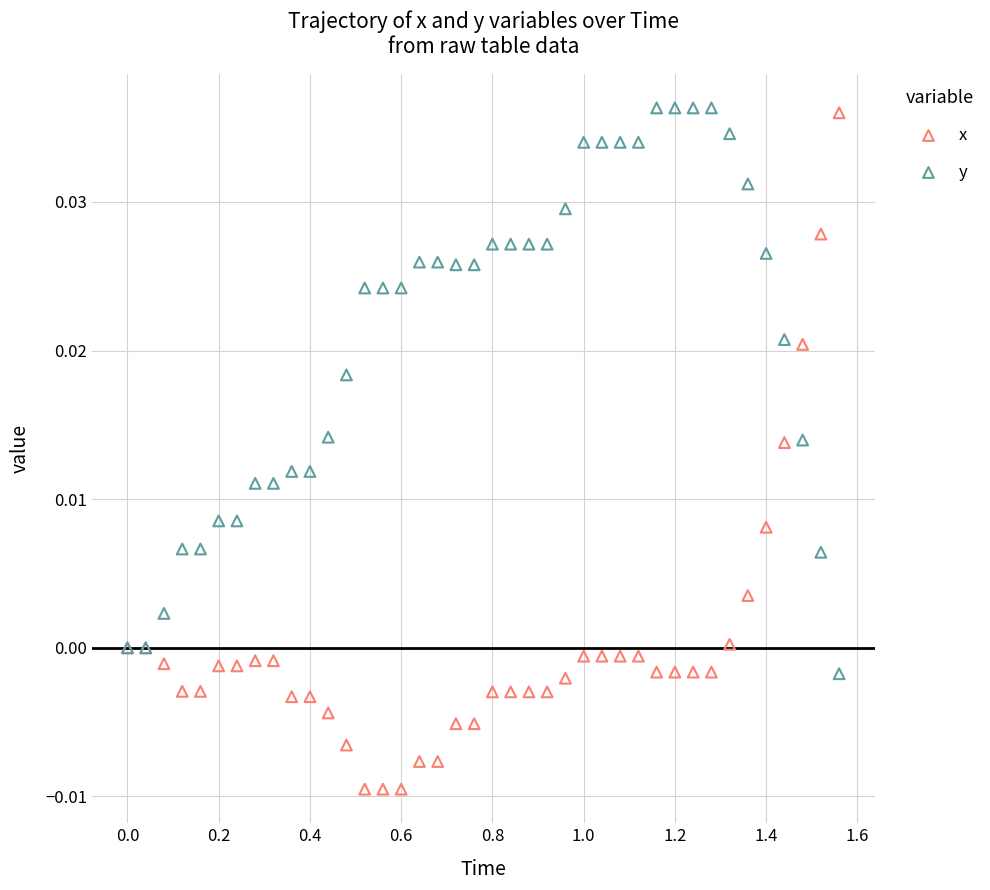

Which series reaches the minimum Y coordinate?

x